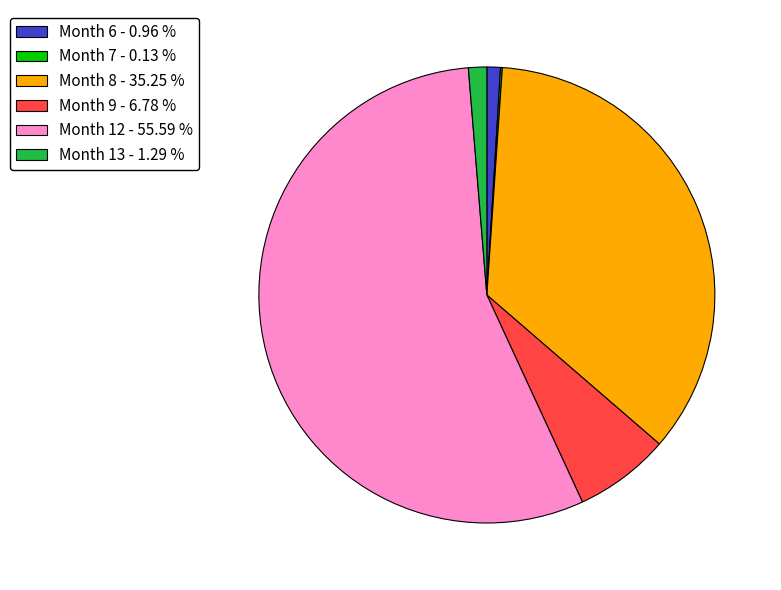

What is the largest slice in the pie chart?

Month 12 - 55.59 %